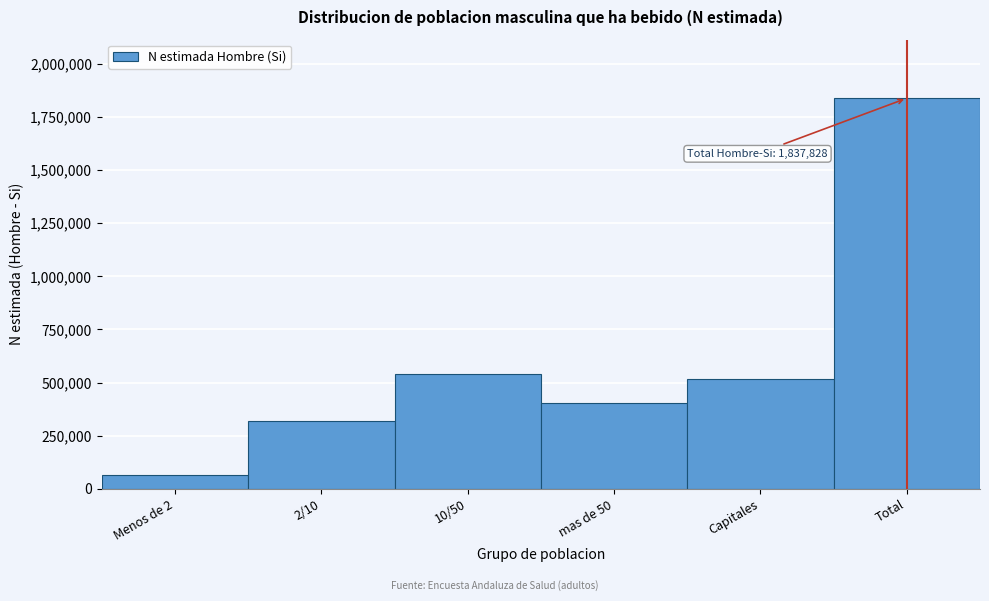

Reading left to right, extract all data points from this chart.

Menos de 2=62847	2/10=319408	10/50=538908	mas de 50=402391	Capitales=514274	Total=1837828